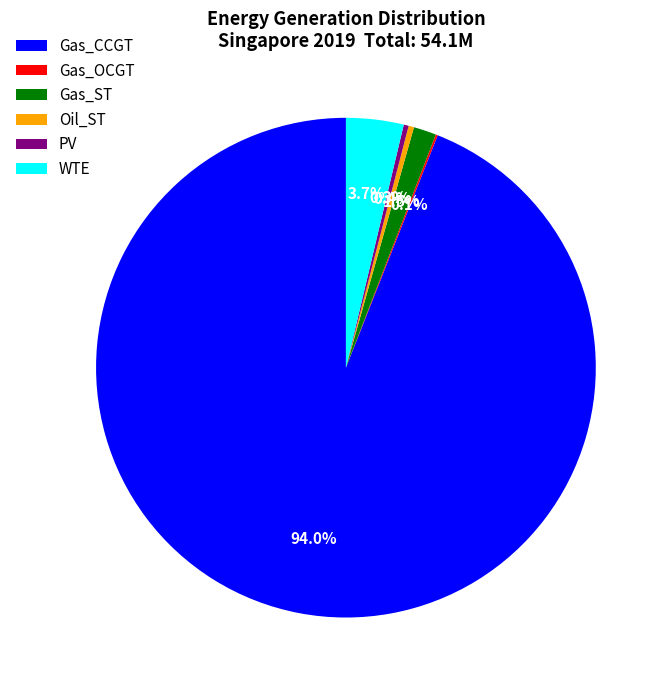

What portion of the pie excludes PV?

99.7%